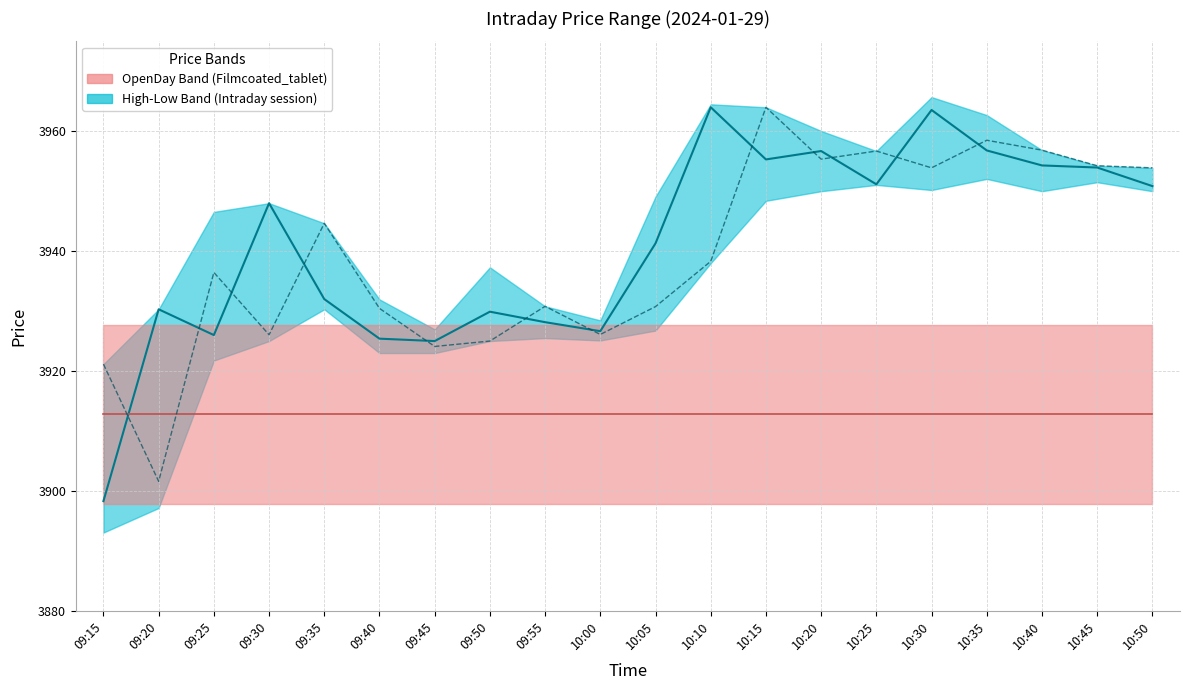

What is the approximate value of Close at 09:40?

3925.4